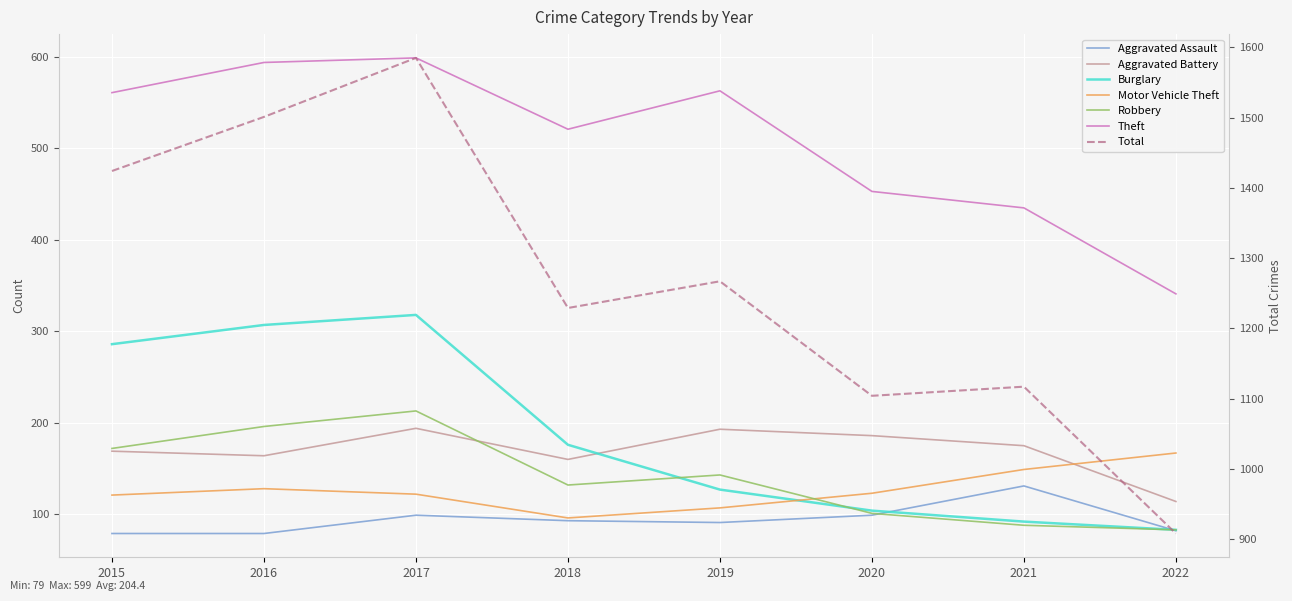

What is the value of the Aggravated Battery point at the 2nd from the left?

164